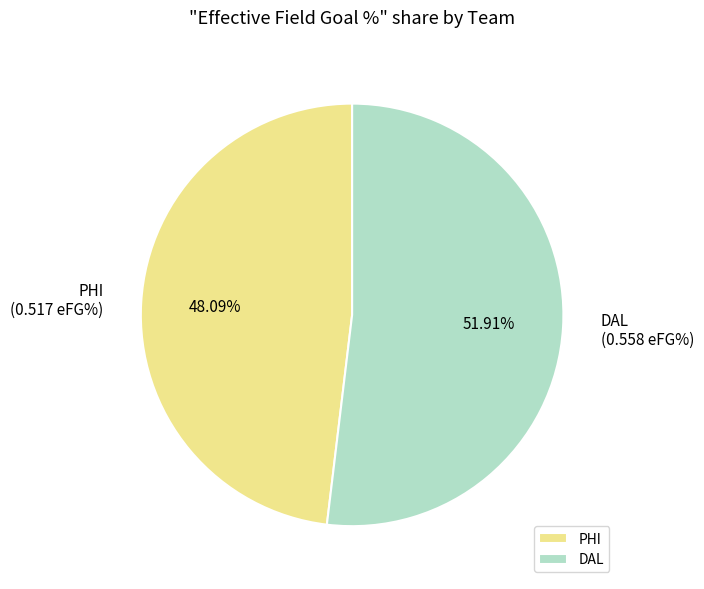

True or false: DAL accounts for 41% of the total.

False